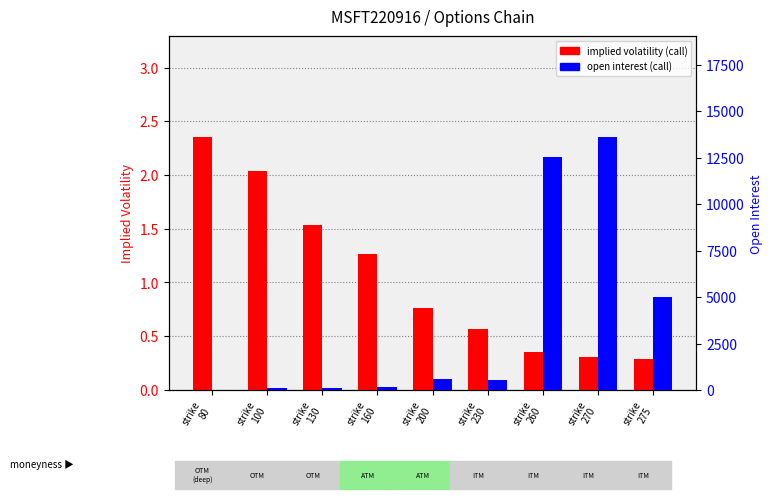

What is the total value across all series at strike
275?

5001.3